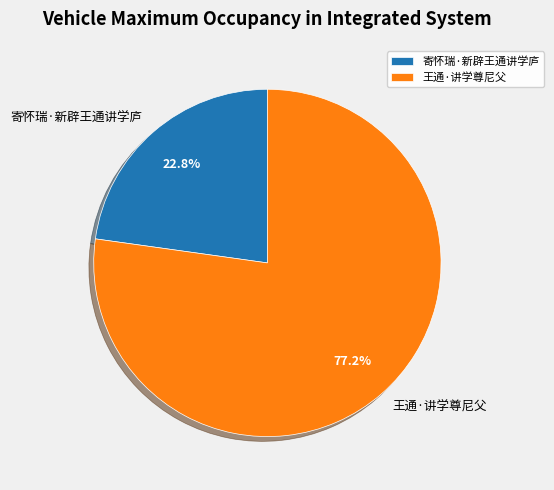

To the nearest percent, what is the average slice percentage?

50%